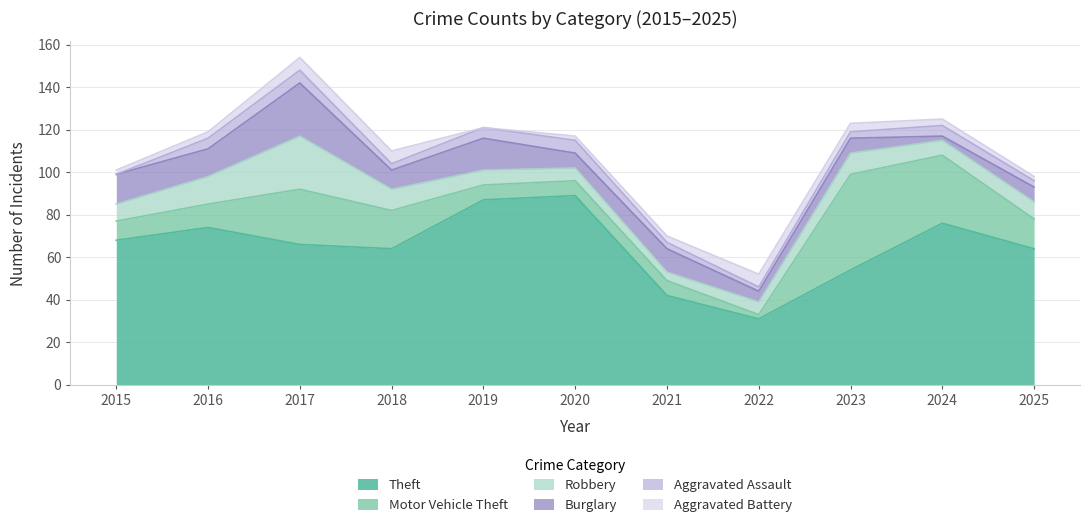

True or false: Aggravated Battery has more than 0 interior local peaks.

True